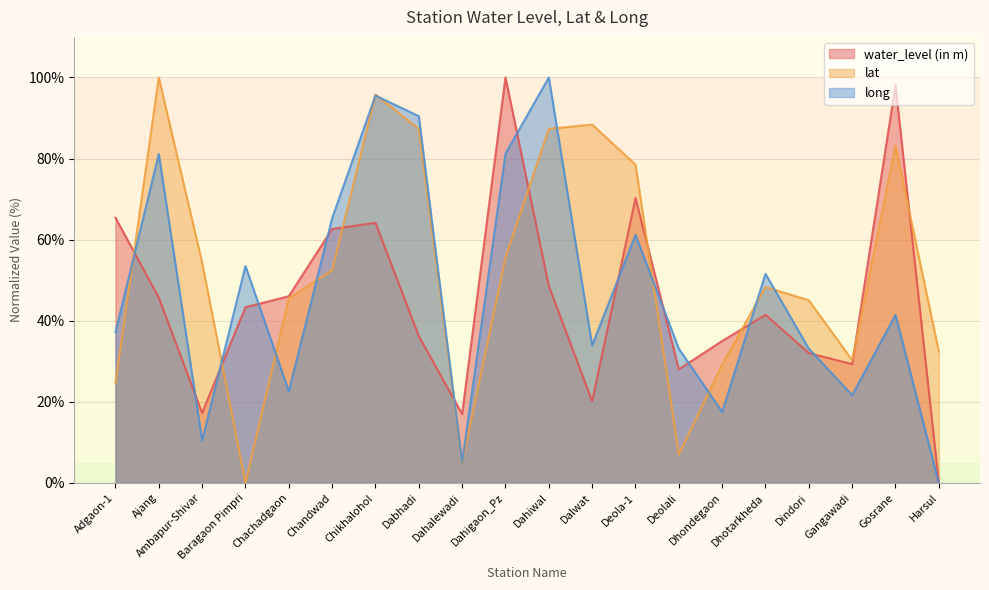

At how many categories does at least one series exceed 13?

20